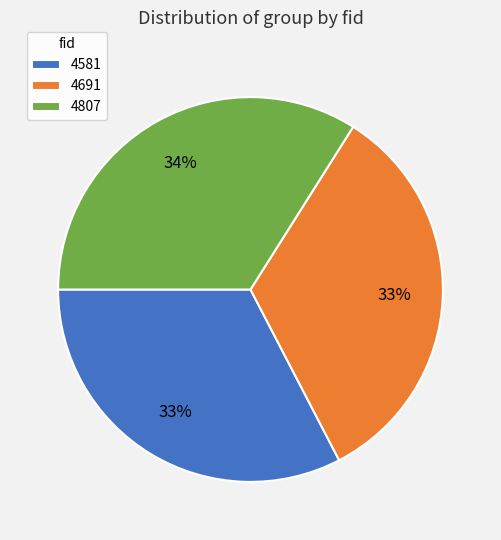

Do 4691 and 4807 together represent more than half of the pie?

Yes